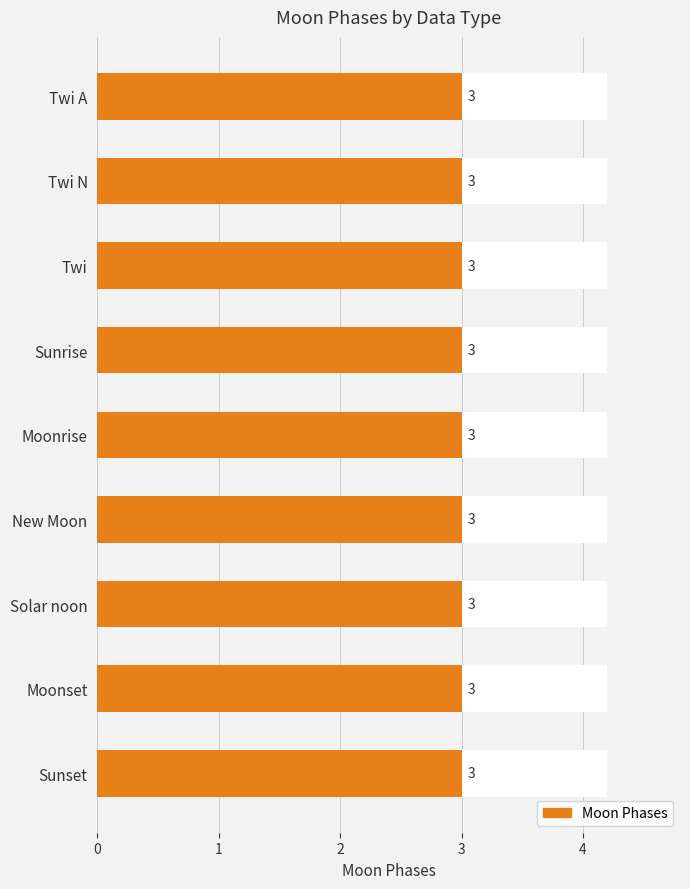

What is the label of the 10th bar from the right?

Twi N